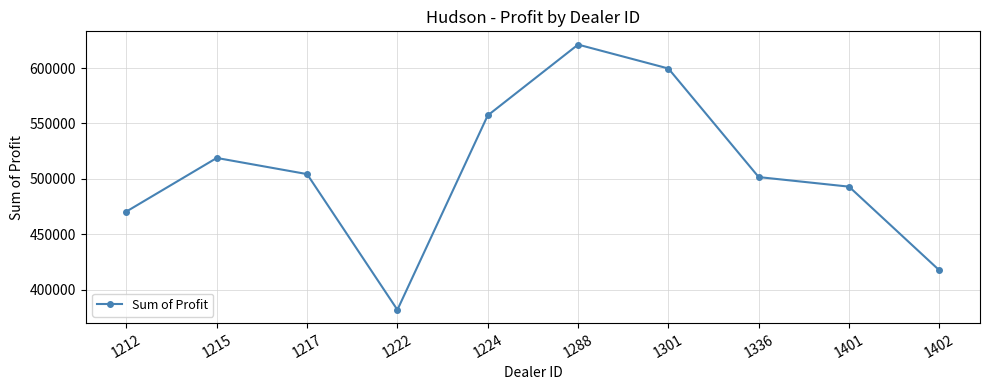

What is the value of the 9th point from the left?

492880.0